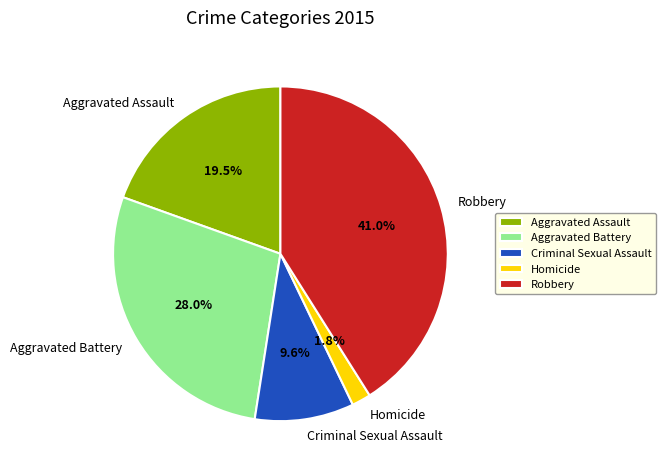

To the nearest percent, what portion does Aggravated Battery represent?

28%